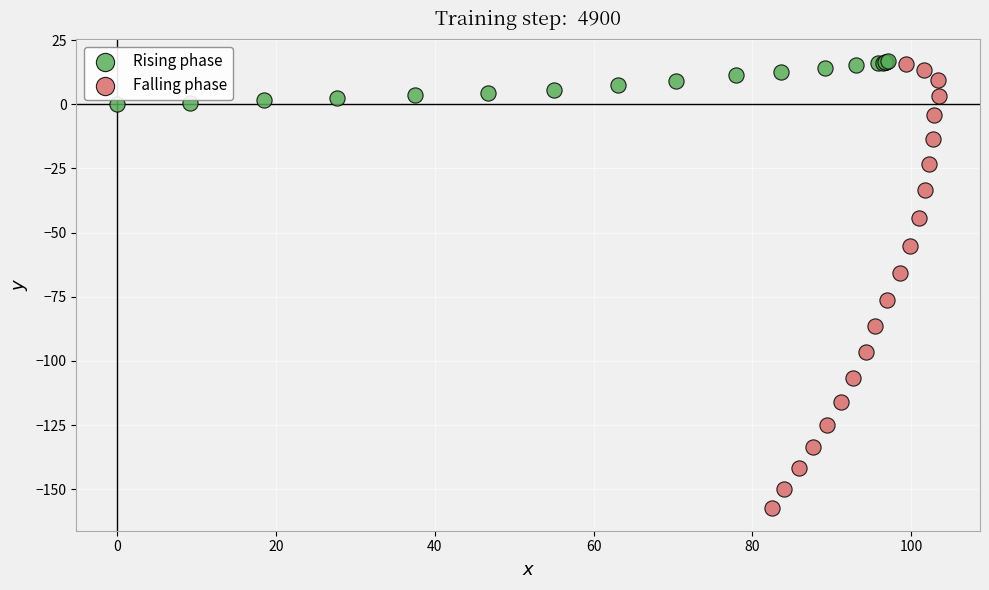

Which series has the widest spread of Y values?

Falling phase